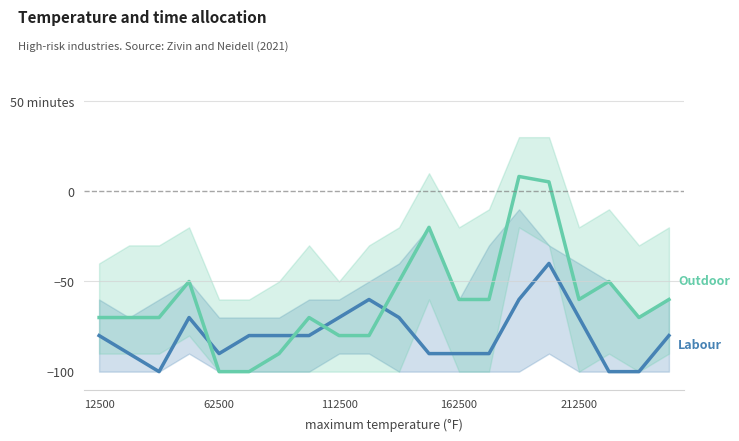

True or false: Labour has more than 2 interior local peaks.

True